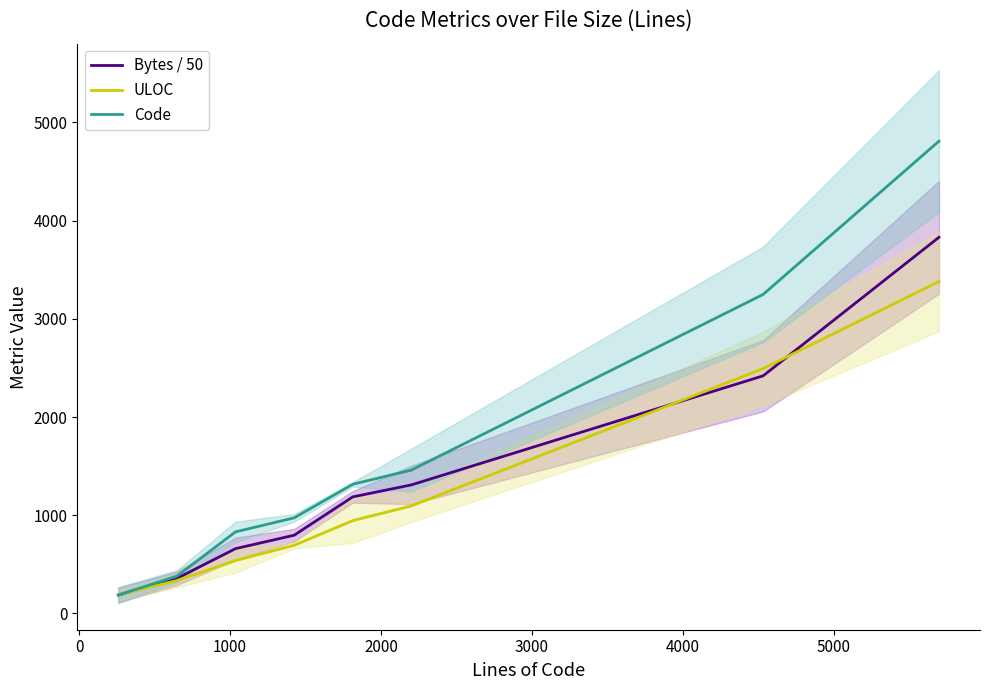

What is the lowest value of the Bytes / 50 series?

187.4